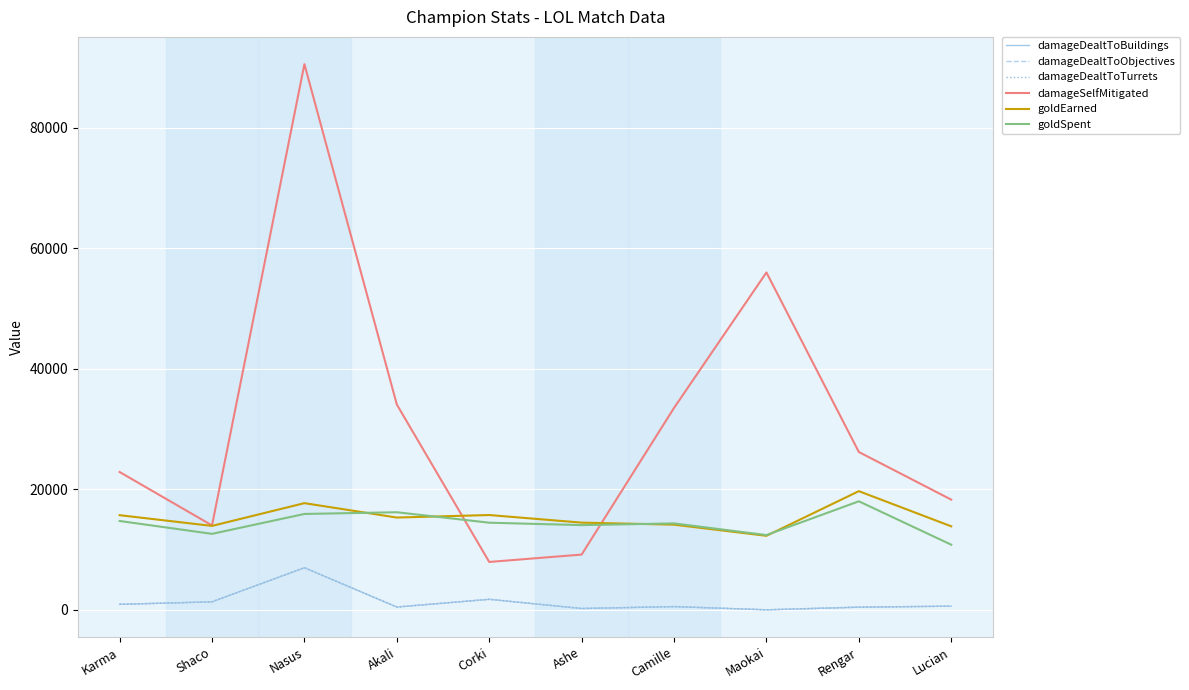

Is this an area chart (filled region under the line)?

No